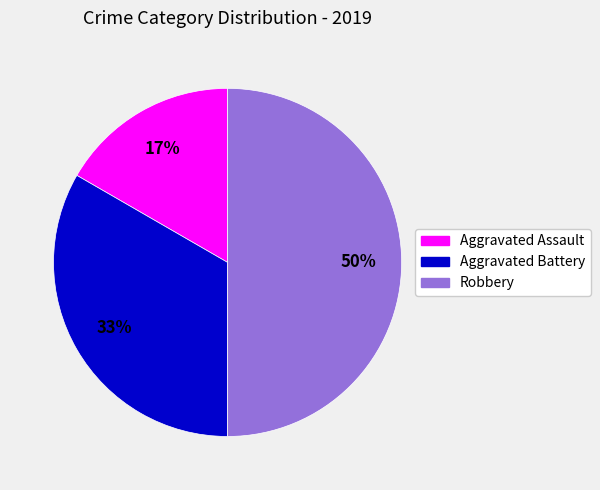

To the nearest percent, what portion does Robbery represent?

50%